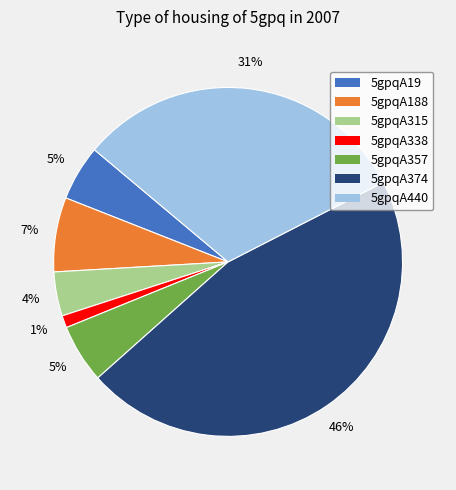

Which category has the biggest portion of the pie?

5gpqA374